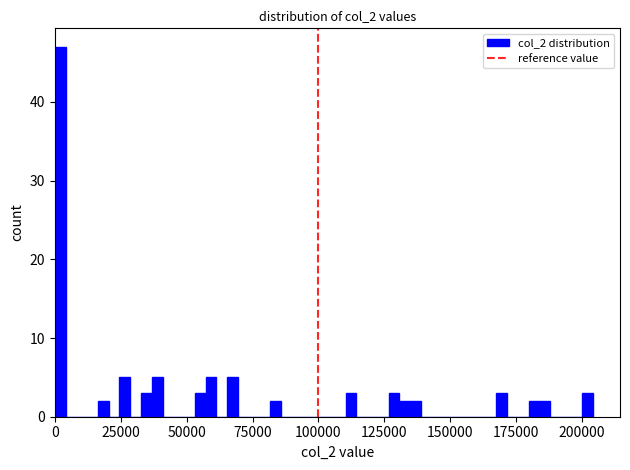

Read against the x-axis, roughly where is the centre of the tallest bar?

0